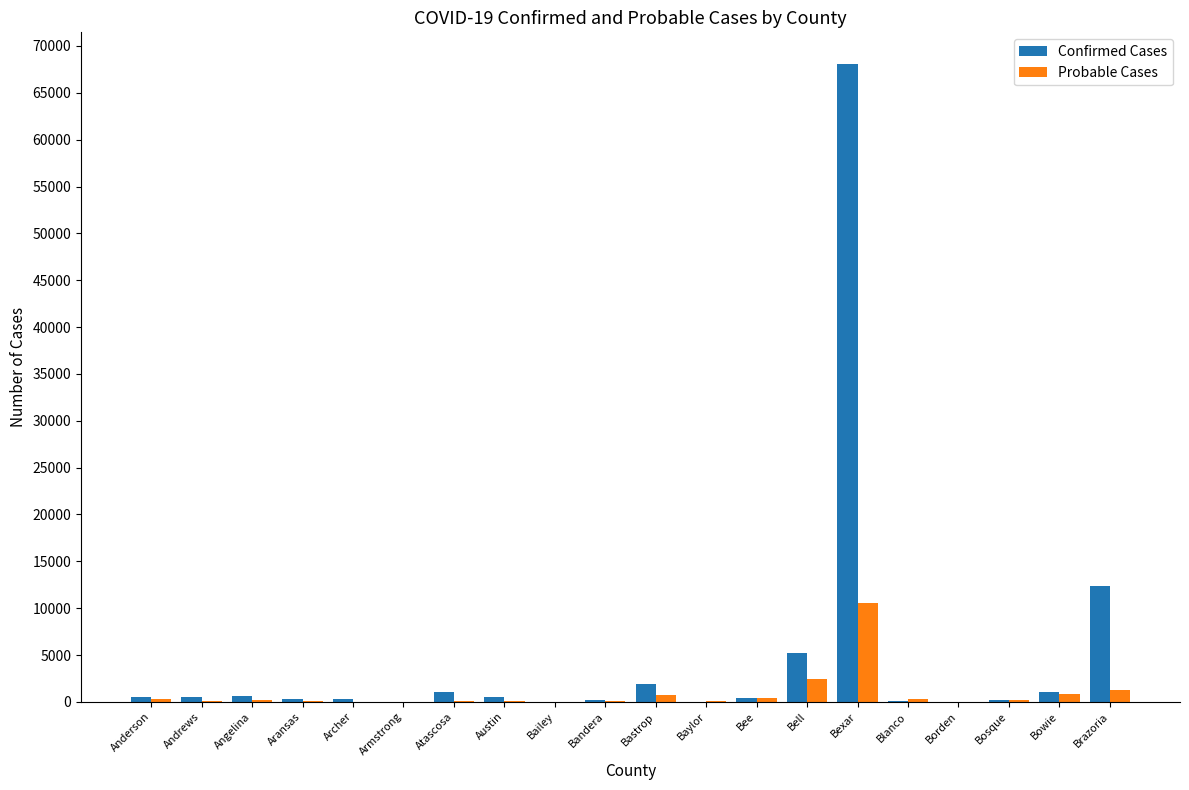

Is the value of Confirmed Cases at Atascosa greater than the value of Probable Cases at Borden?

Yes